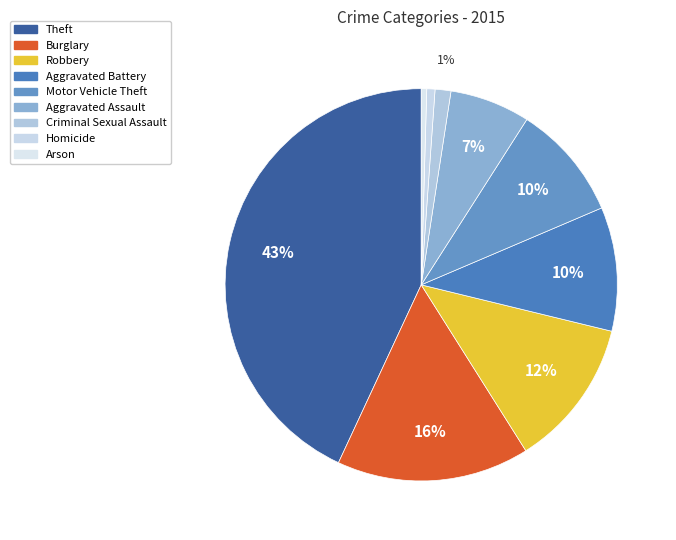

To the nearest percent, what is the combined percentage of Aggravated Battery and Motor Vehicle Theft?

20%